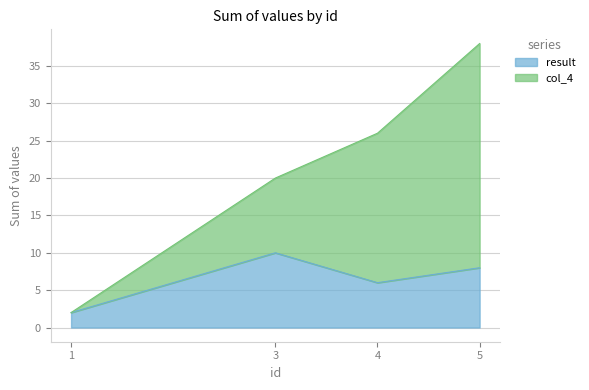

Reading left to right, transcribe all the data shown in this chart.

result: 1=2	3=10	4=6	5=8
col_4: 1=2	3=20	4=26	5=38